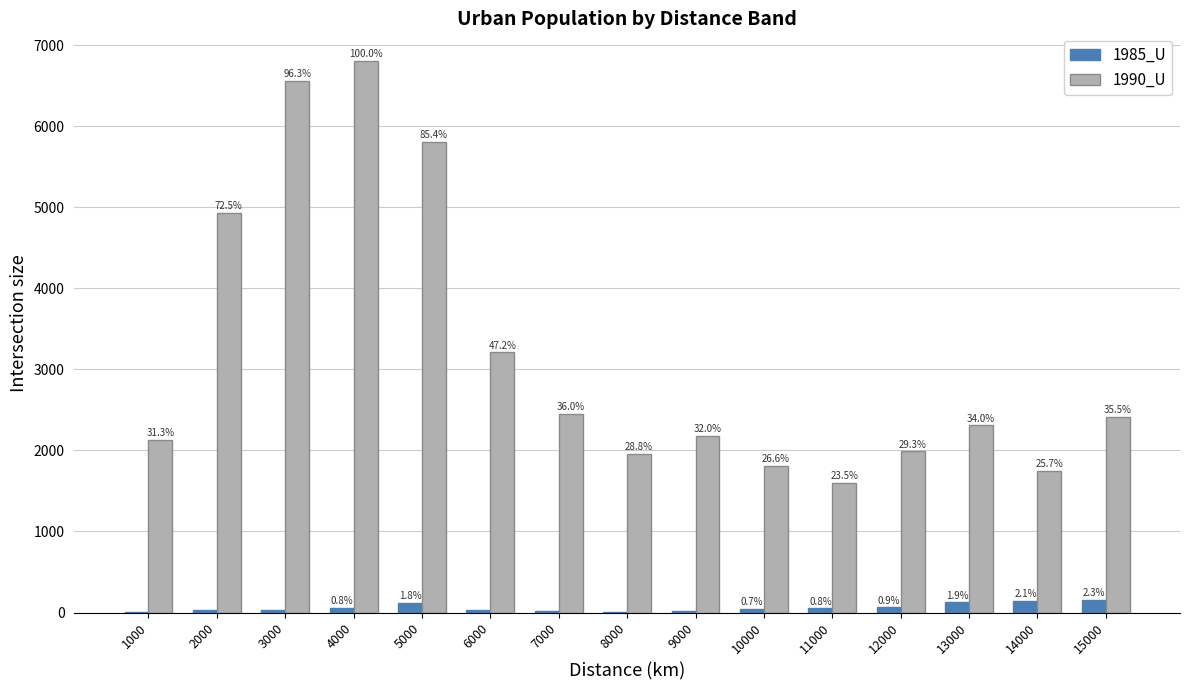

Does the chart contain stacked bars?

No